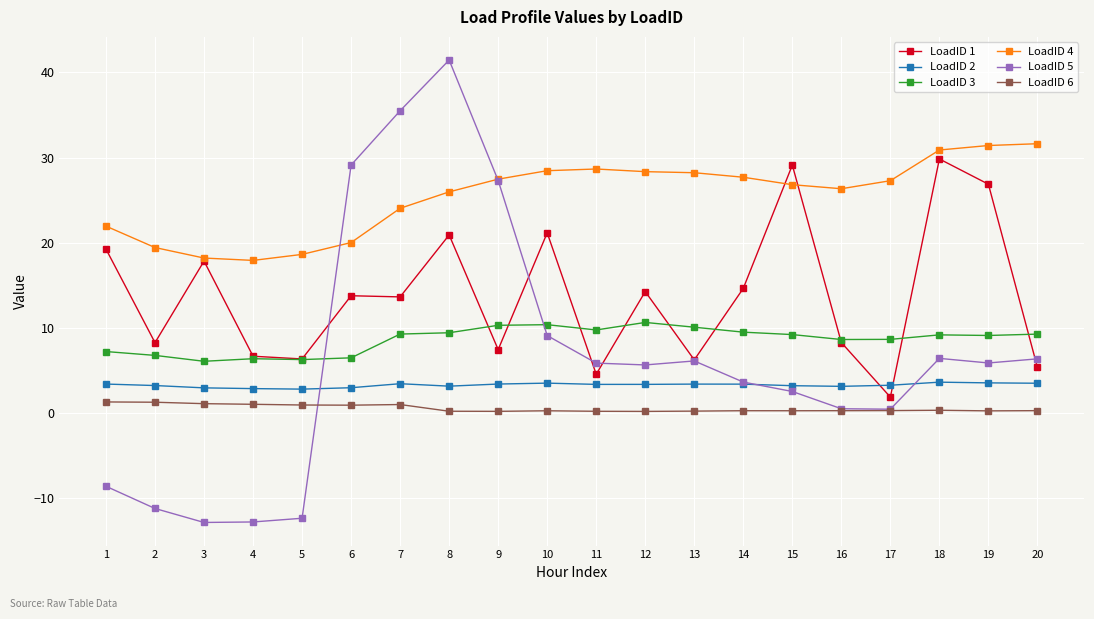

What is the difference between the LoadID 2 values at 6 and 11?

0.4